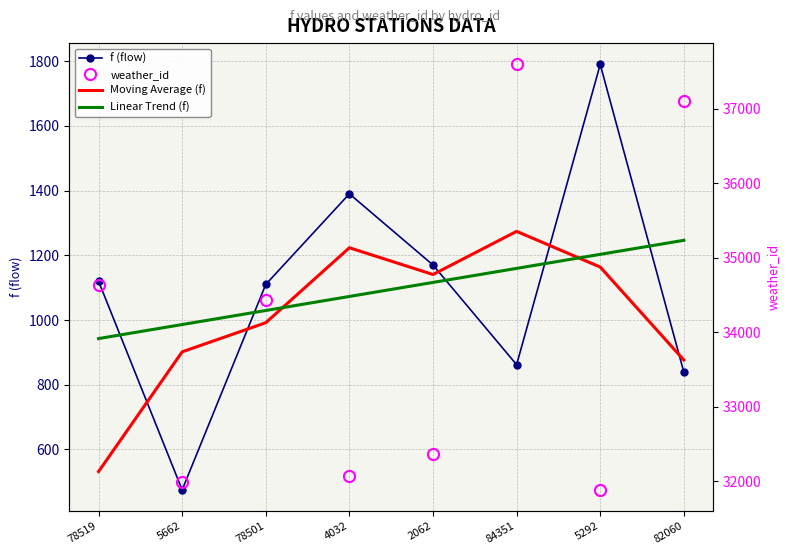

The value of f (flow) at 82060 is 206.8. True or false?

False